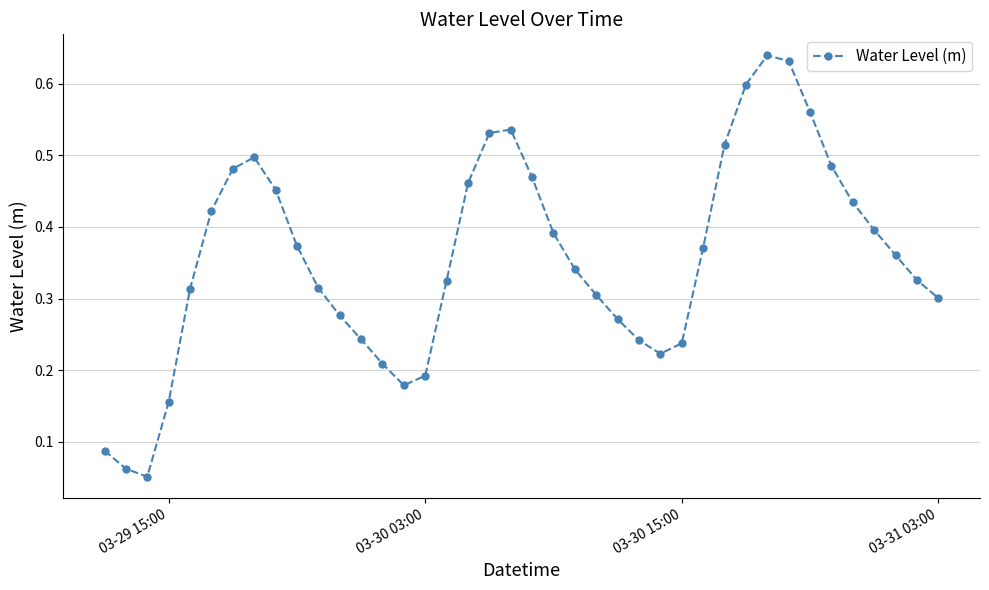

How many interior local peaks (higher than both neighbors) does the data have?

3